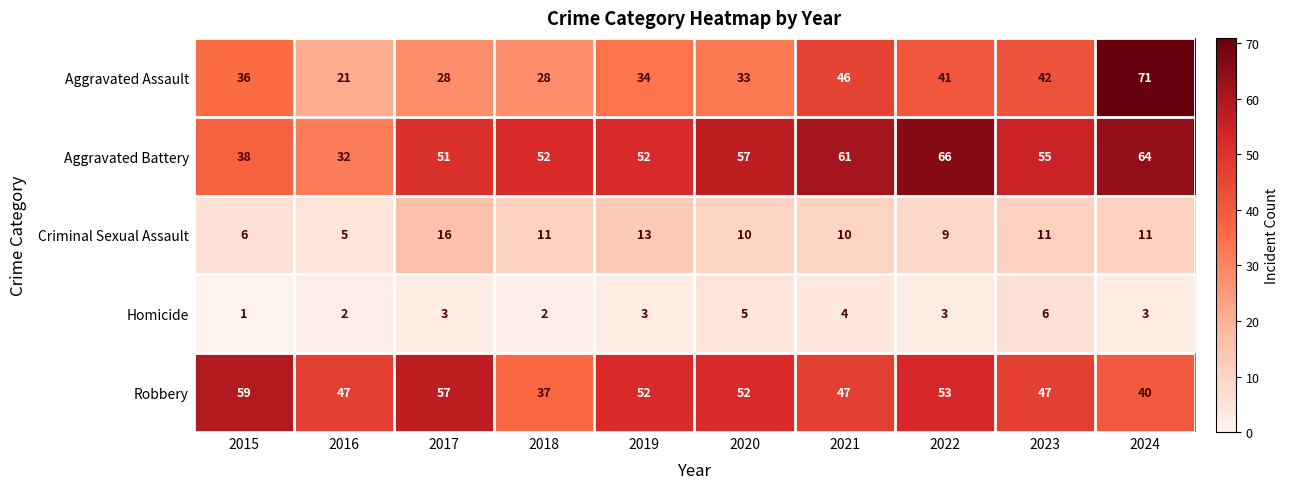

How many series are shown in this chart?

5